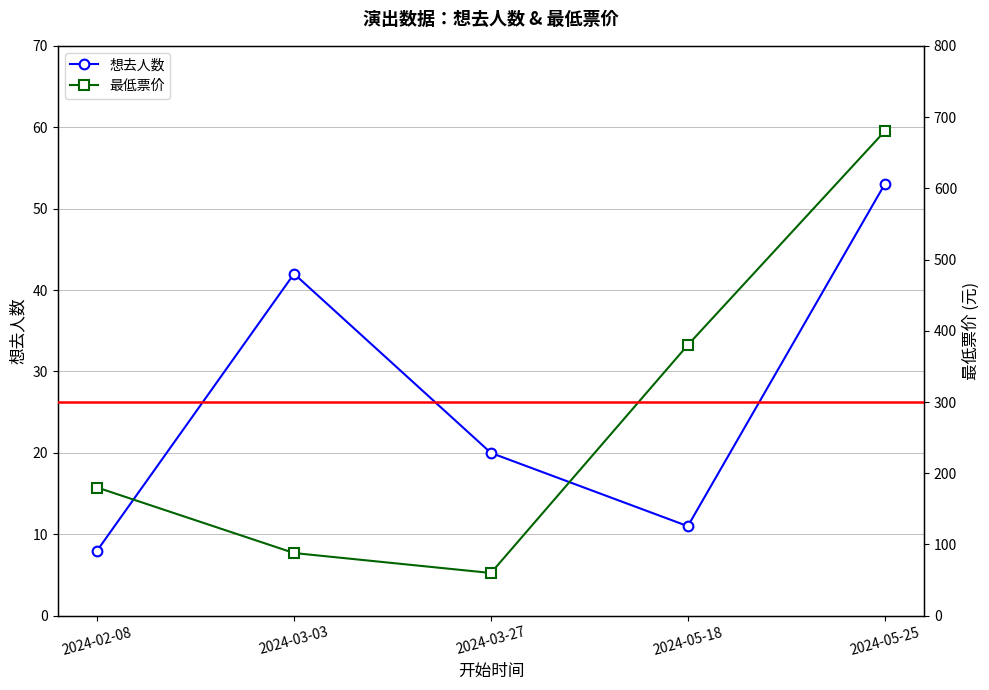

Rank the series by their average value, from lowest to highest.

想去人数, 最低票价